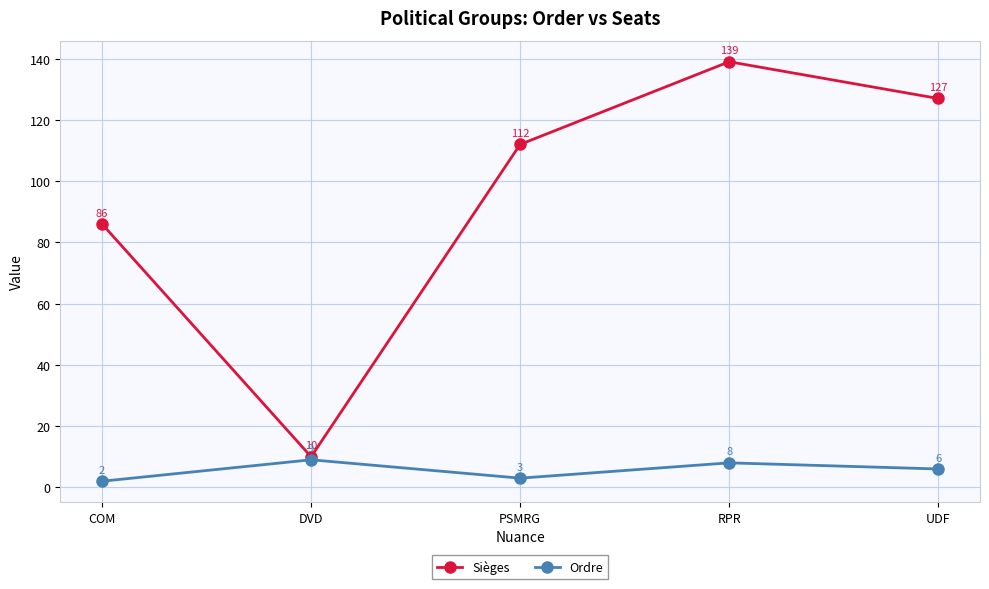

Is the value of Sièges at PSMRG greater than the value of Ordre at DVD?

Yes